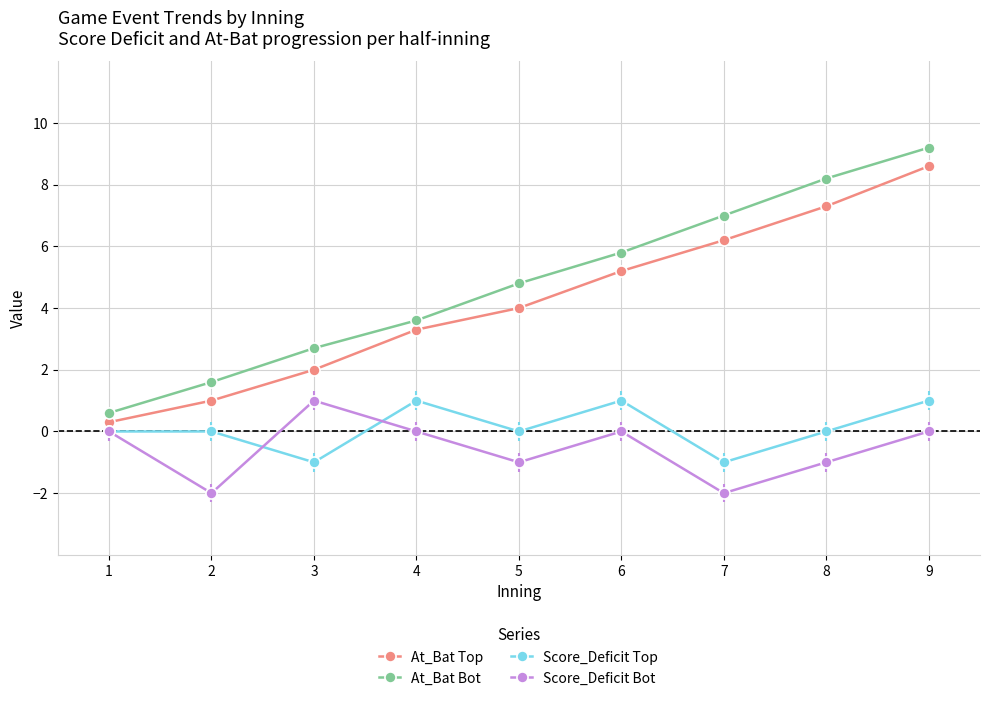

What value does the At_Bat Top series have at 1?

0.3